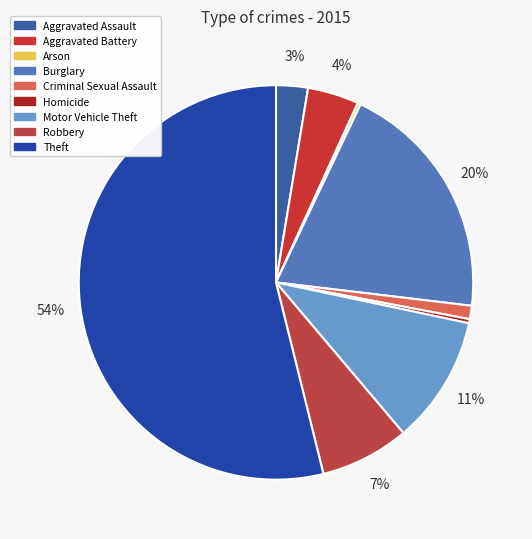

What percentage is the Aggravated Battery slice, to the nearest percent?

4%